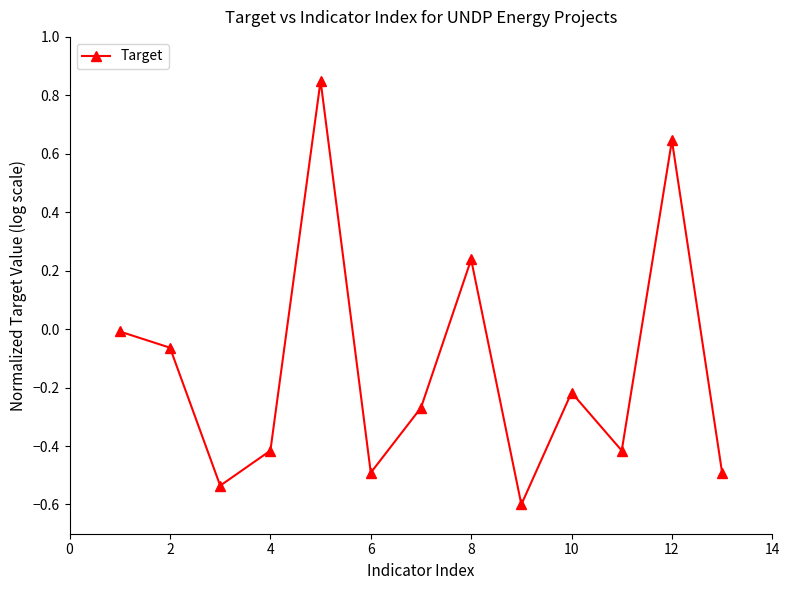

What is the sum of all values?

-1.8